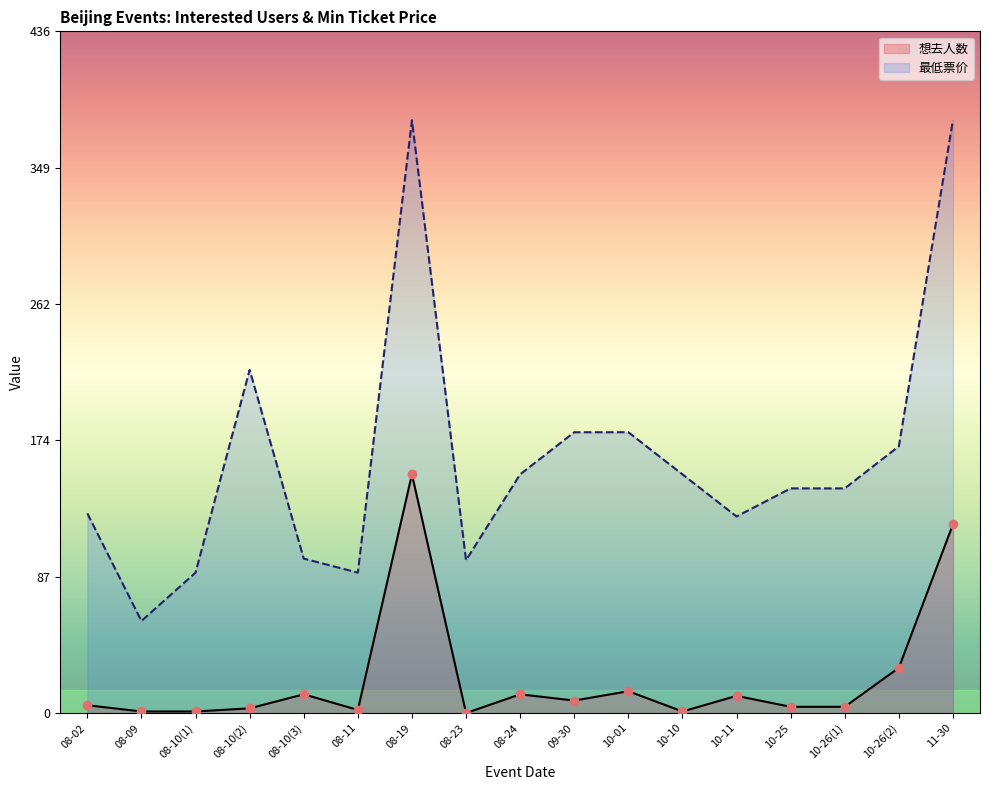

Is the value of 想去人数 at 10-10 greater than the value of 最低票价 at 08-19?

No